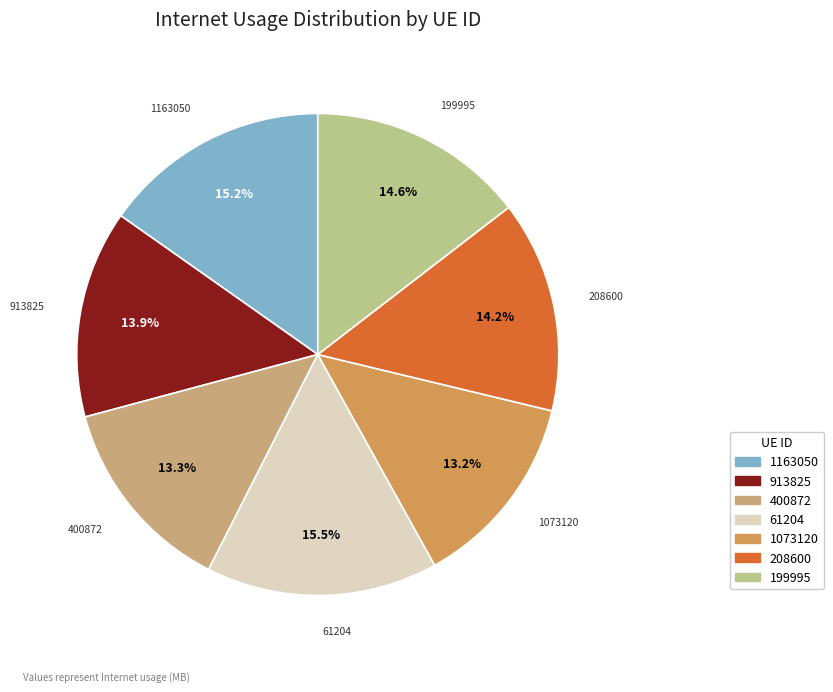

To the nearest percent, what is the average slice percentage?

14%